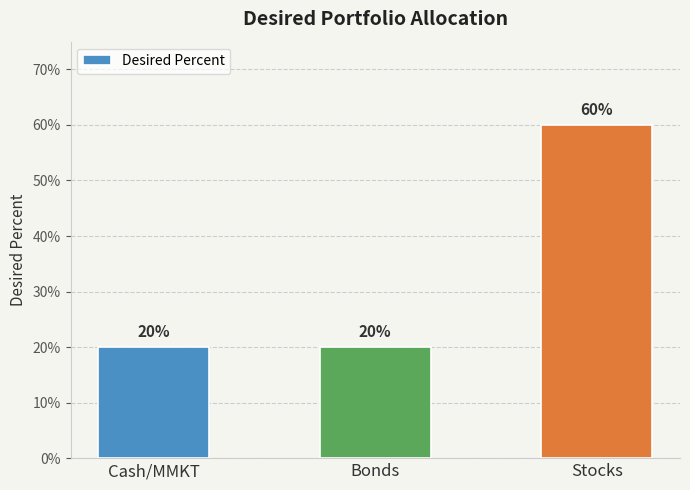

How many values are between 0 and 1?

3